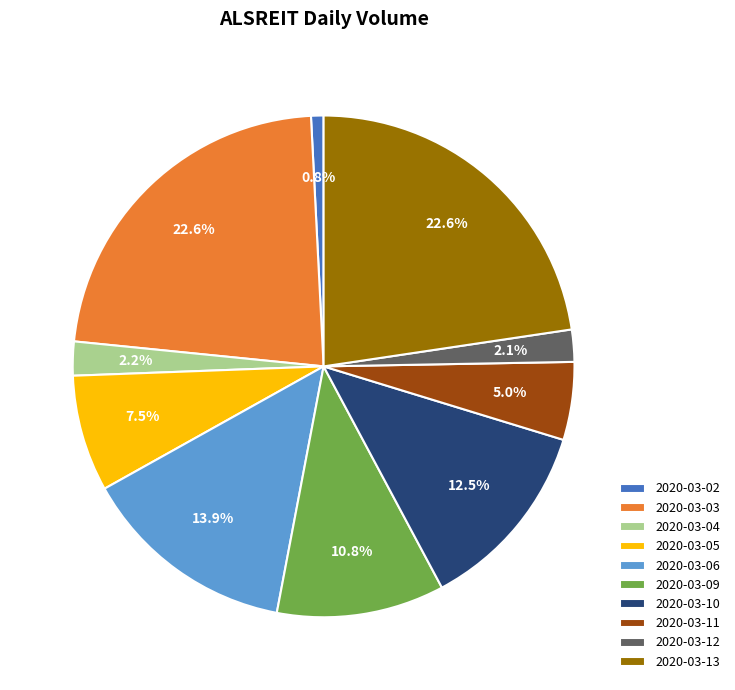

Does 2020-03-05 account for over 50% of the chart?

No